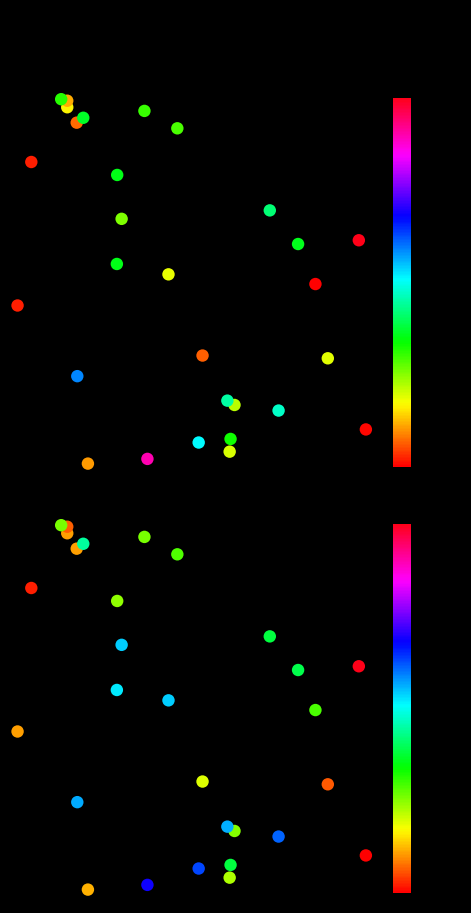

What is the greatest value displayed?

1.0